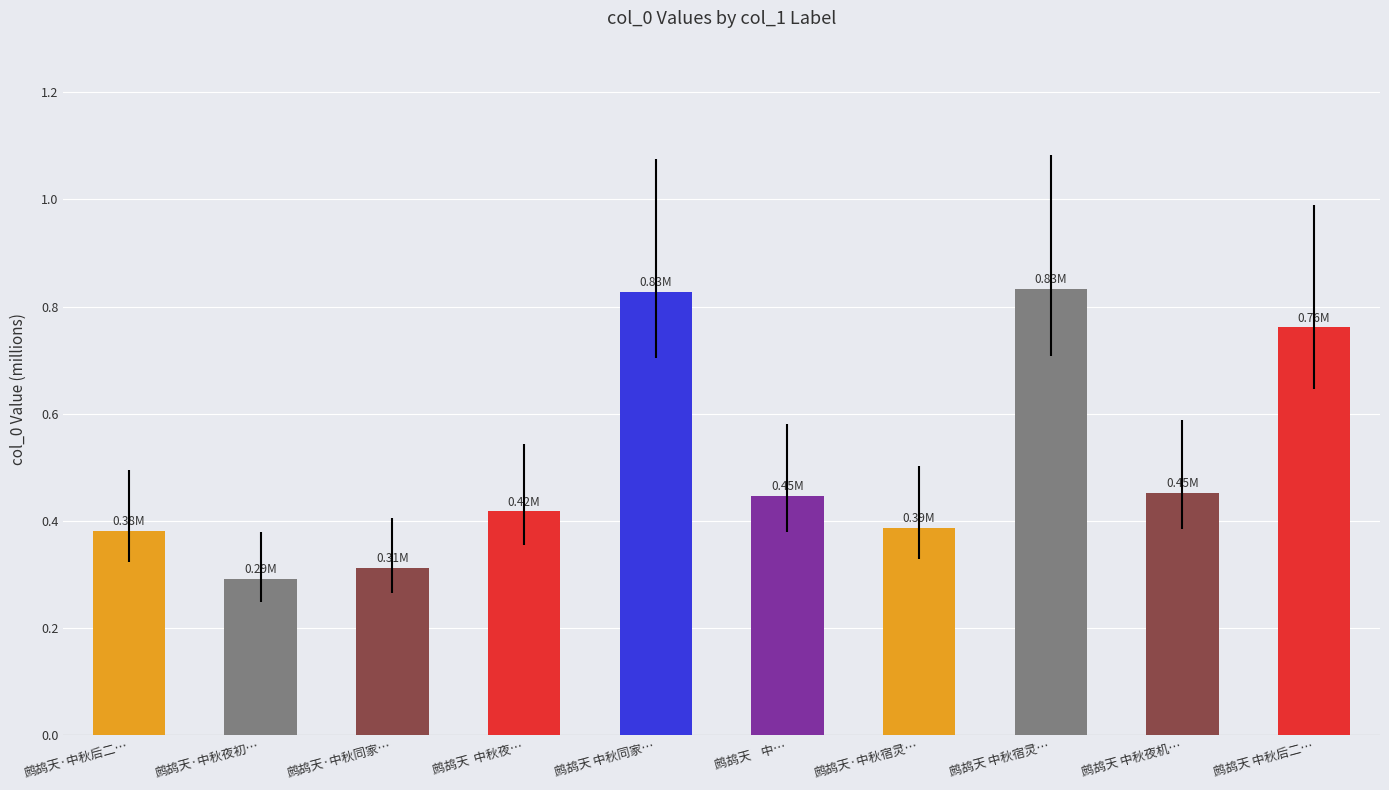

What is the change in value from 鹧鸪天·中秋同家… to 鹧鸪天·中秋宿灵…?

+0.1